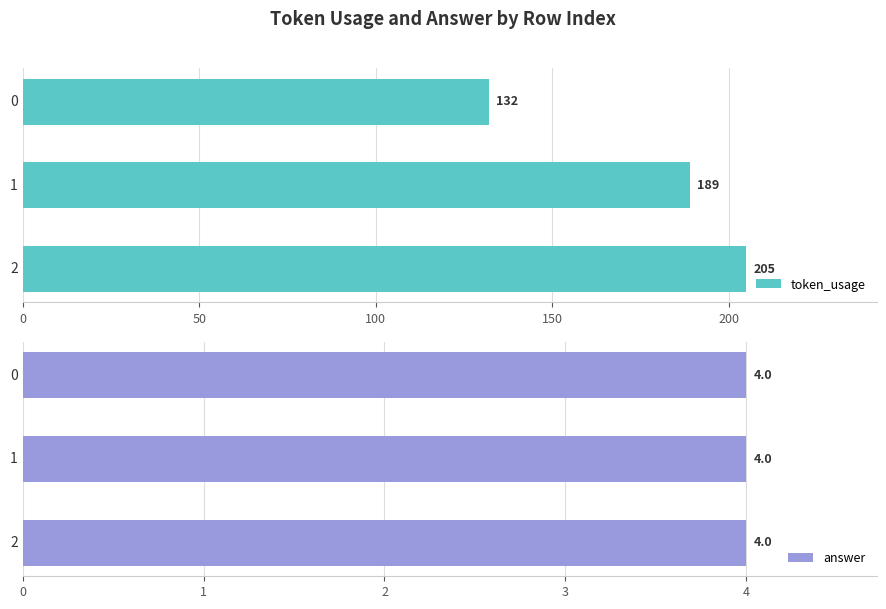

Count the token_usage values in the range 132 to 205.

3